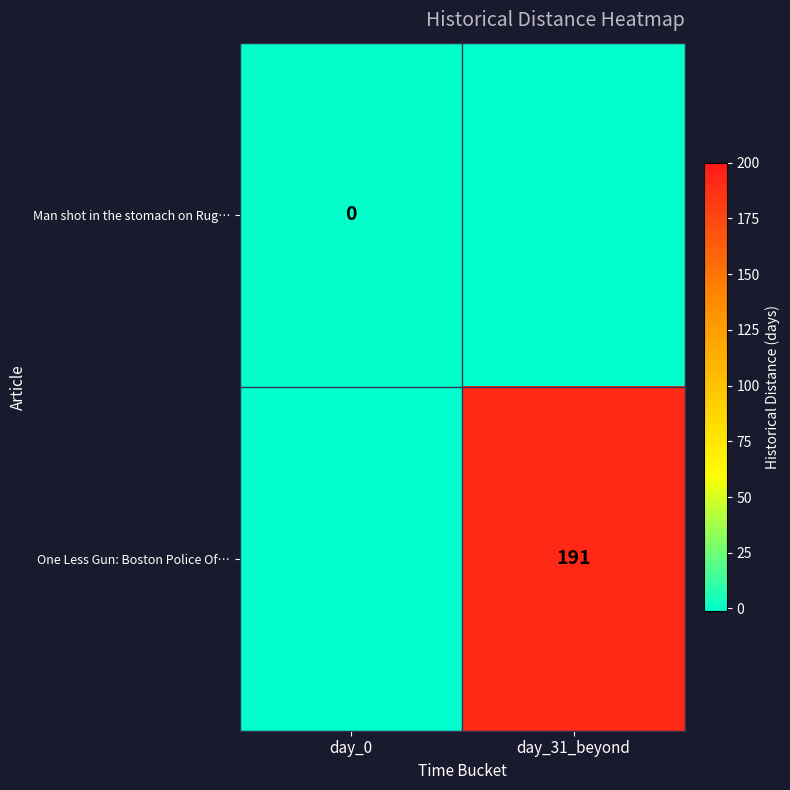

At which category is the sum across all series the highest?

day_31_beyond